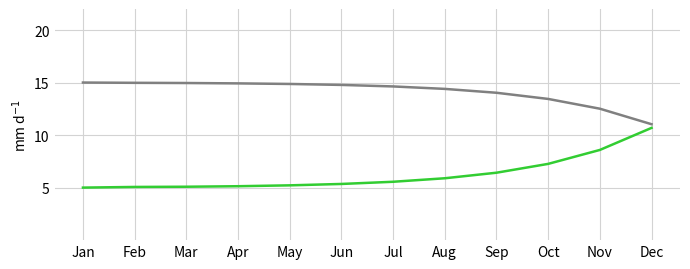

What is the spread (max minus min) of values at Dec?

0.3